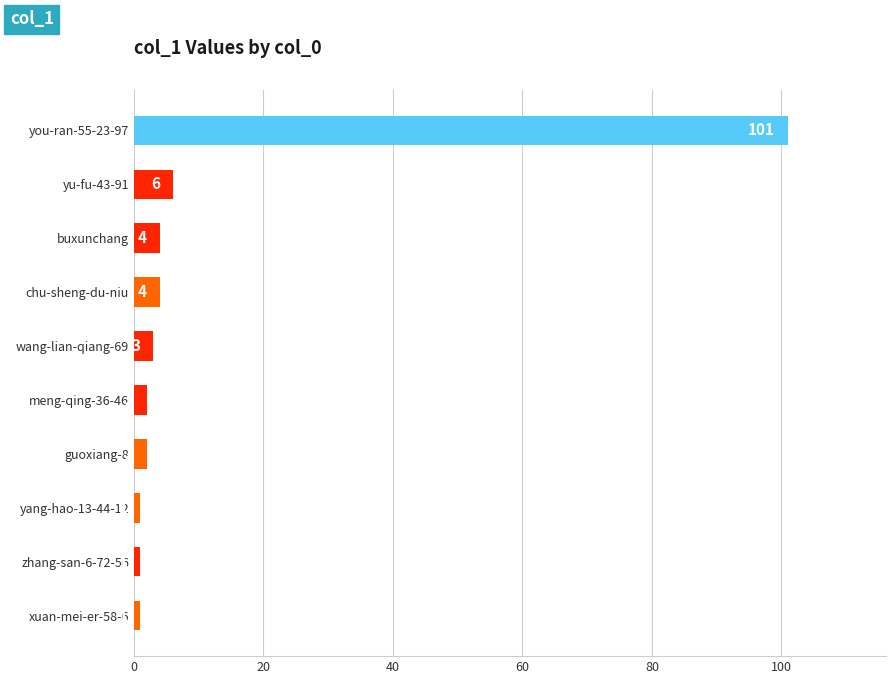

Approximately how many times larger is the value at guoxiang-8 compared to yu-fu-43-91?

0.3